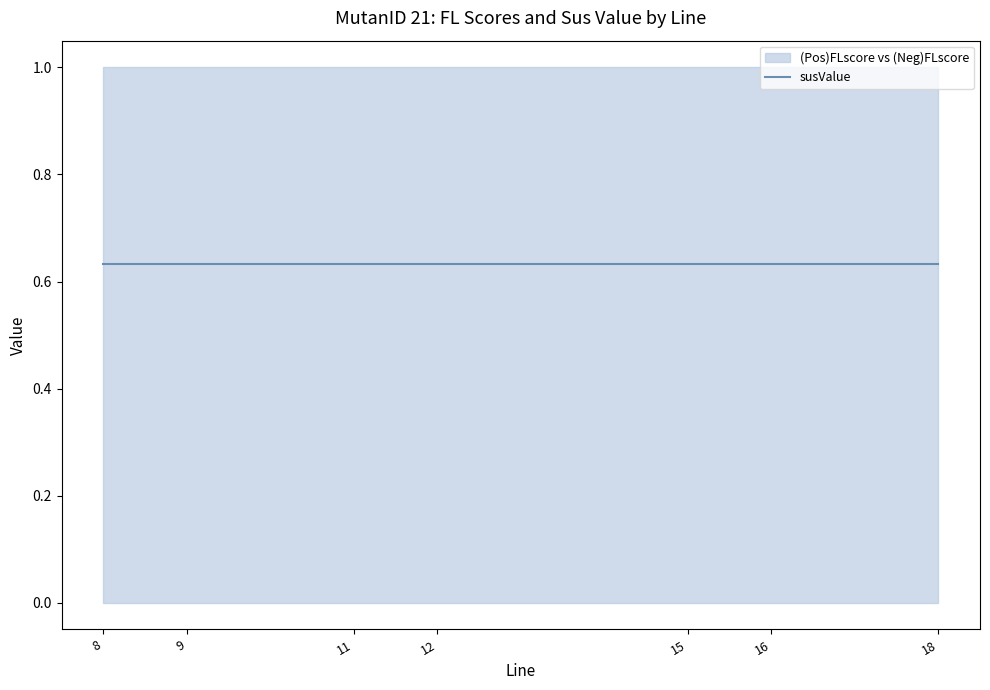

Reading left to right, transcribe all the data shown in this chart.

(Pos)FLscore: 1.0	1.0	1.0	1.0	1.0	1.0	1.0
(Neg)FLscore: 0.0	0.0	0.0	0.0	0.0	0.0	0.0
susValue: 0.6	0.6	0.6	0.6	0.6	0.6	0.6
(Pos)rank: 1.0	1.0	1.0	1.0	1.0	1.0	1.0
(Neg)rank: 7.0	7.0	7.0	7.0	7.0	7.0	7.0